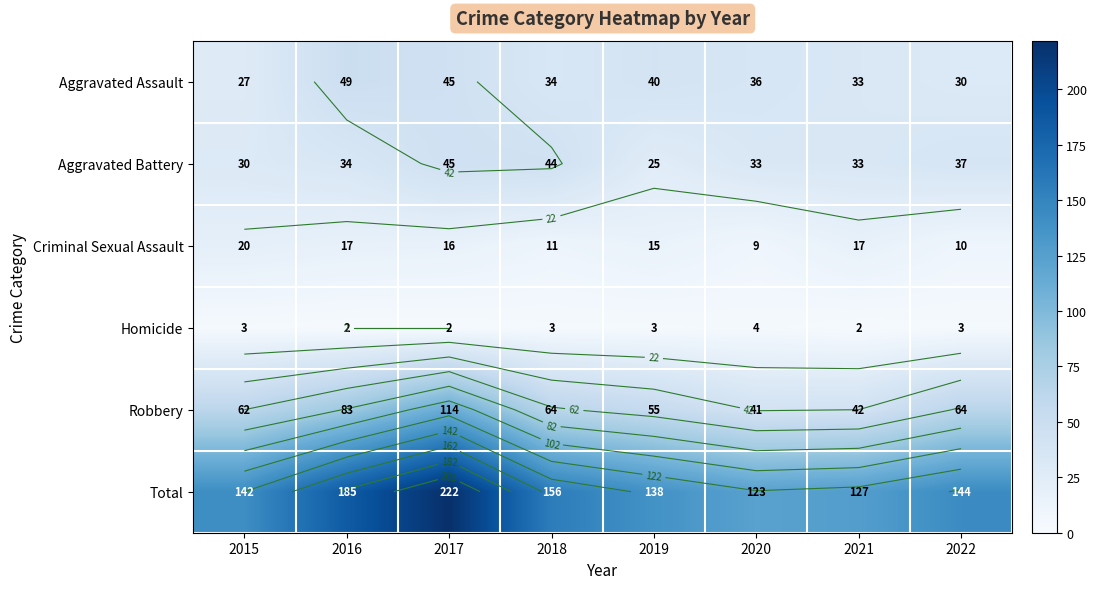

What is the difference between the second highest and second lowest values in the Aggravated Assault series?

15